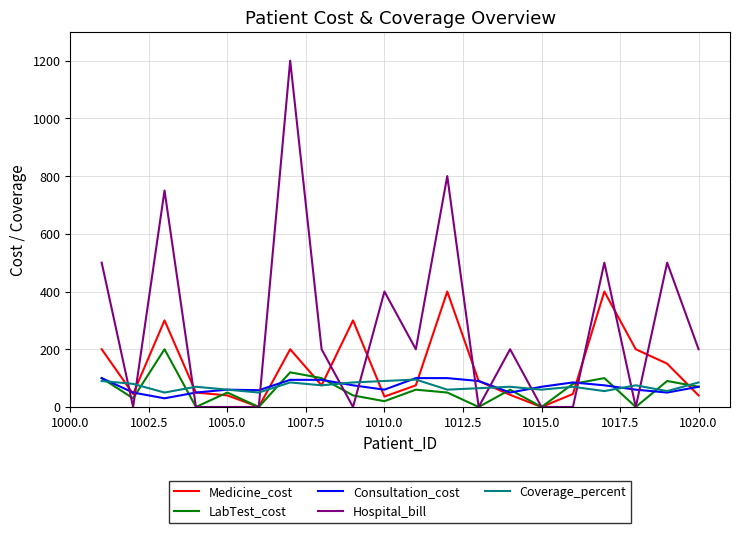

Which series has the widest spread of values?

Hospital_bill